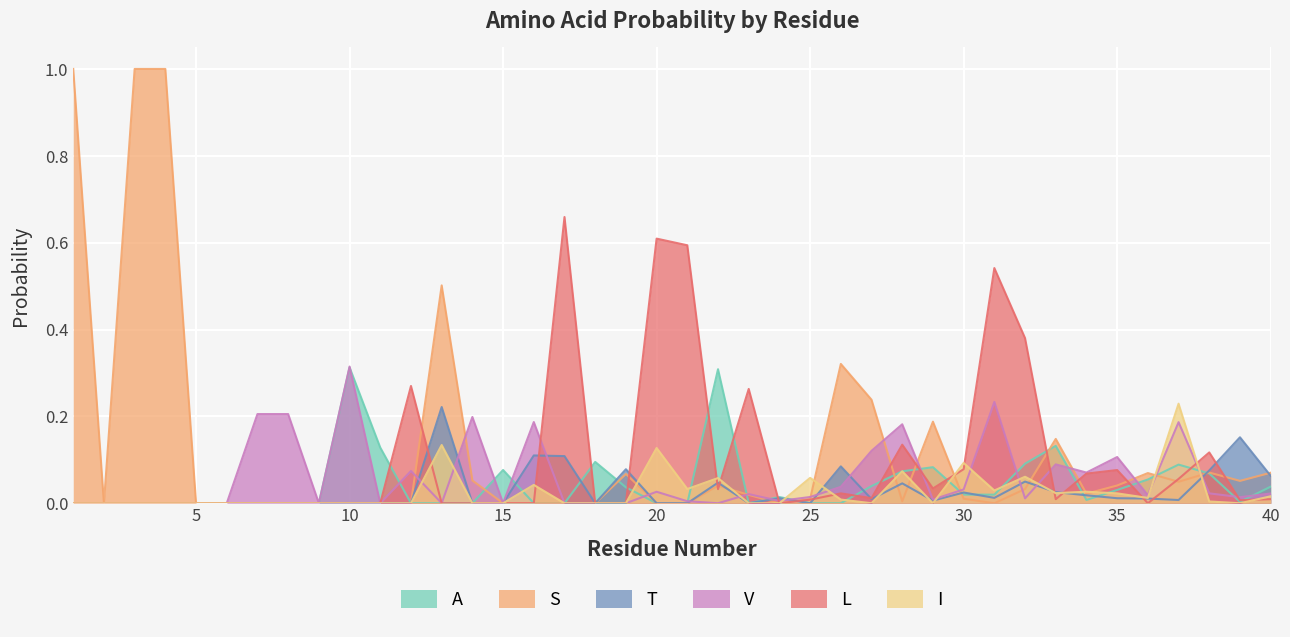

Reading left to right, transcribe all the data shown in this chart.

A: 1=0.0	2=0.0	3=0.0	4=0.0	5=0.0	6=0.0	7=0.0	8=0.0	9=0.0	10=0.3	11=0.1	12=0.0	13=0.0	14=0.0	15=0.1	16=0.0	17=0.0	18=0.1	19=0.0	20=0.0	21=0.0	22=0.3	23=0.0	24=0.0	25=0.0	26=0.0	27=0.0	28=0.1	29=0.1	30=0.0	31=0.0	32=0.1	33=0.1	34=0.0	35=0.0	36=0.1	37=0.1	38=0.1	39=0.0	40=0.0
S: 1=1.0	2=0.0	3=1.0	4=1.0	5=0.0	6=0.0	7=0.0	8=0.0	9=0.0	10=0.0	11=0.0	12=0.0	13=0.5	14=0.1	15=0.0	16=0.0	17=0.0	18=0.0	19=0.1	20=0.0	21=0.0	22=0.0	23=0.0	24=0.0	25=0.0	26=0.3	27=0.2	28=0.0	29=0.2	30=0.0	31=0.0	32=0.0	33=0.1	34=0.0	35=0.0	36=0.1	37=0.0	38=0.1	39=0.1	40=0.1
T: 1=0.0	2=0.0	3=0.0	4=0.0	5=0.0	6=0.0	7=0.0	8=0.0	9=0.0	10=0.0	11=0.0	12=0.0	13=0.2	14=0.0	15=0.0	16=0.1	17=0.1	18=0.0	19=0.1	20=0.0	21=0.0	22=0.0	23=0.0	24=0.0	25=0.0	26=0.1	27=0.0	28=0.0	29=0.0	30=0.0	31=0.0	32=0.0	33=0.0	34=0.0	35=0.0	36=0.0	37=0.0	38=0.1	39=0.2	40=0.1
V: 1=0.0	2=0.0	3=0.0	4=0.0	5=0.0	6=0.0	7=0.2	8=0.2	9=0.0	10=0.3	11=0.0	12=0.1	13=0.0	14=0.2	15=0.0	16=0.2	17=0.0	18=0.0	19=0.0	20=0.0	21=0.0	22=0.0	23=0.0	24=0.0	25=0.0	26=0.0	27=0.1	28=0.2	29=0.0	30=0.0	31=0.2	32=0.0	33=0.1	34=0.1	35=0.1	36=0.0	37=0.2	38=0.0	39=0.0	40=0.0
L: 1=0.0	2=0.0	3=0.0	4=0.0	5=0.0	6=0.0	7=0.0	8=0.0	9=0.0	10=0.0	11=0.0	12=0.3	13=0.0	14=0.0	15=0.0	16=0.0	17=0.7	18=0.0	19=0.0	20=0.6	21=0.6	22=0.0	23=0.3	24=0.0	25=0.0	26=0.0	27=0.0	28=0.1	29=0.0	30=0.1	31=0.5	32=0.4	33=0.0	34=0.1	35=0.1	36=0.0	37=0.1	38=0.1	39=0.0	40=0.0
I: 1=0.0	2=0.0	3=0.0	4=0.0	5=0.0	6=0.0	7=0.0	8=0.0	9=0.0	10=0.0	11=0.0	12=0.0	13=0.1	14=0.0	15=0.0	16=0.0	17=0.0	18=0.0	19=0.0	20=0.1	21=0.0	22=0.1	23=0.0	24=0.0	25=0.1	26=0.0	27=0.0	28=0.1	29=0.0	30=0.1	31=0.0	32=0.1	33=0.0	34=0.0	35=0.0	36=0.0	37=0.2	38=0.0	39=0.0	40=0.0